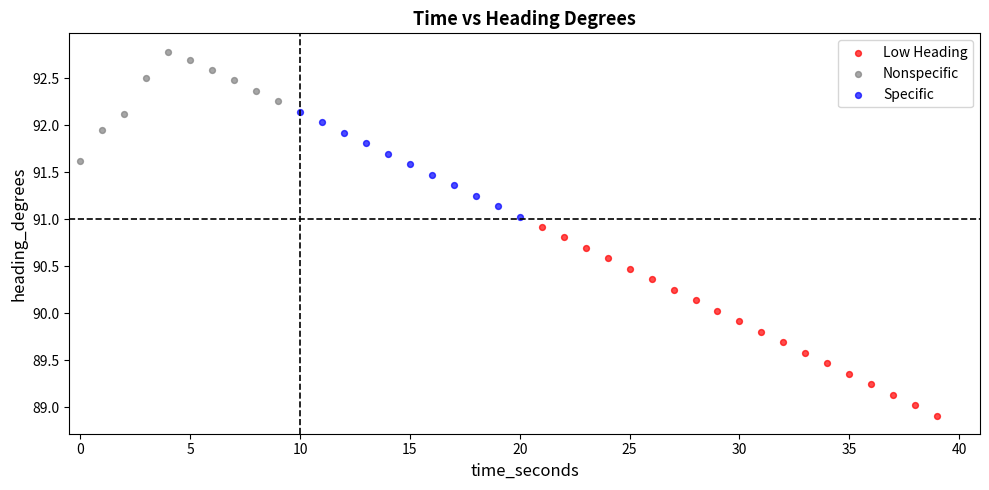

Which series has the widest spread of Y values?

Low Heading